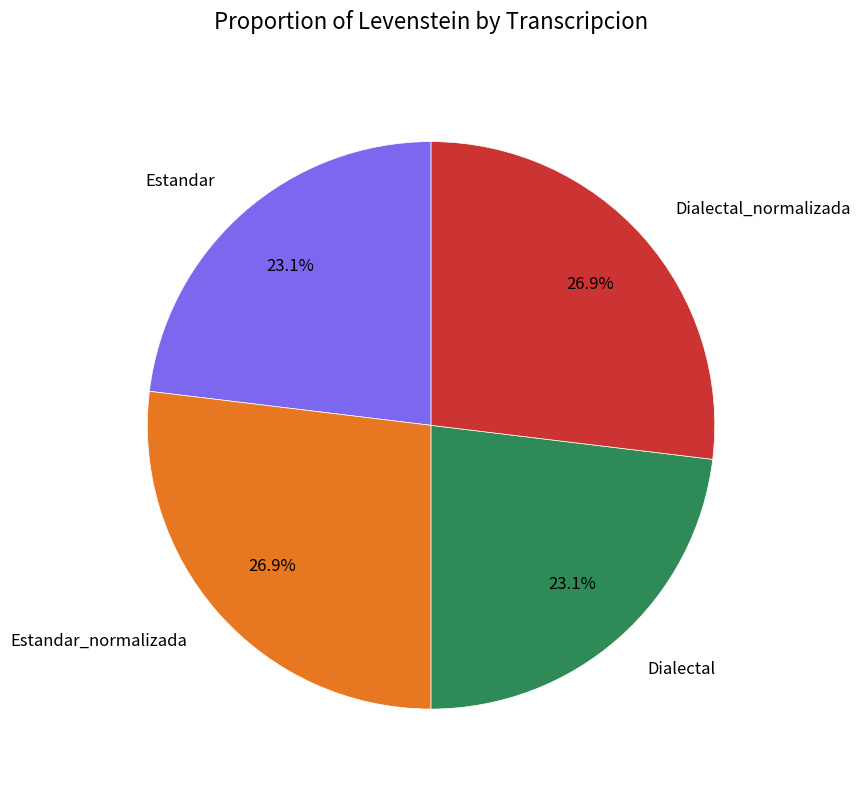

What percentage is NOT represented by Dialectal_normalizada?

73.1%